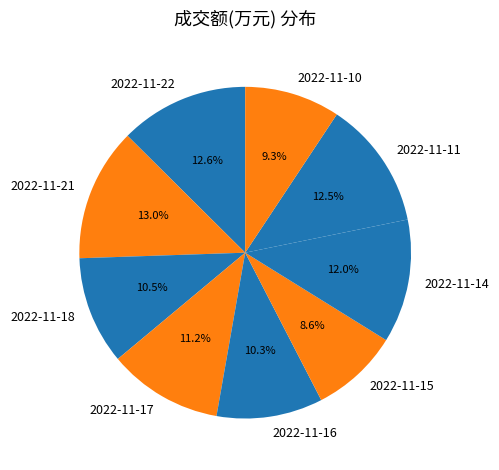

Is 2022-11-17 the majority of the pie?

No